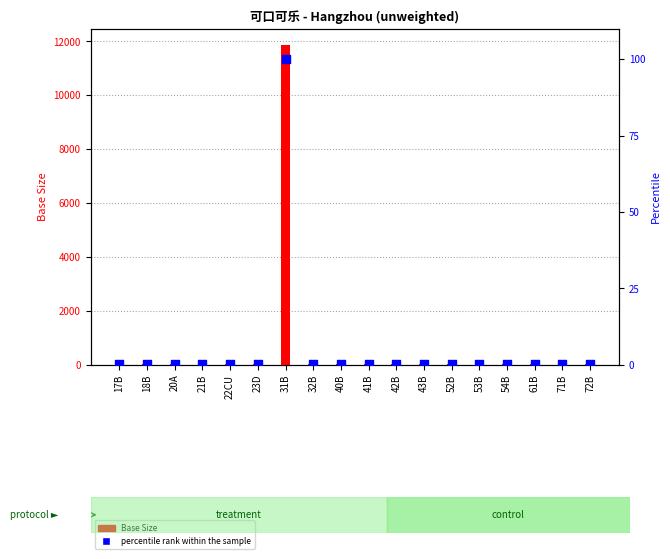

What are all the series names shown in the legend?

Base Size, percentile rank within the sample